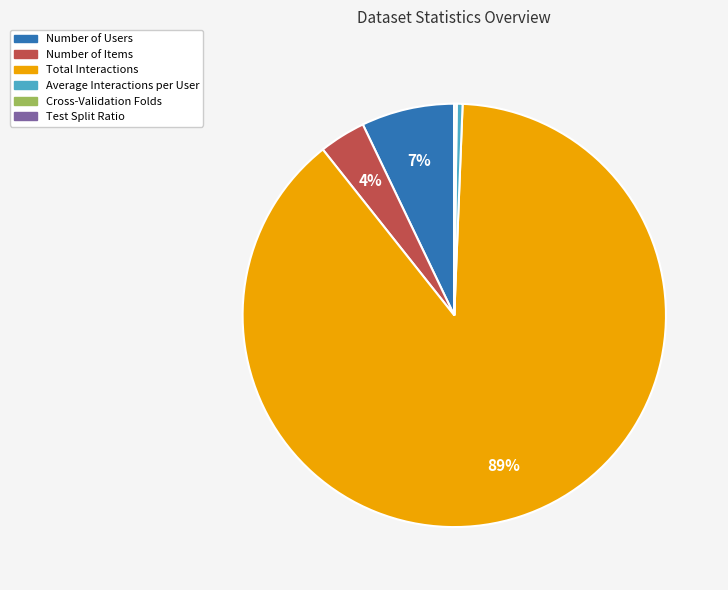

Between Average Interactions per User and Number of Users, which is larger?

Number of Users